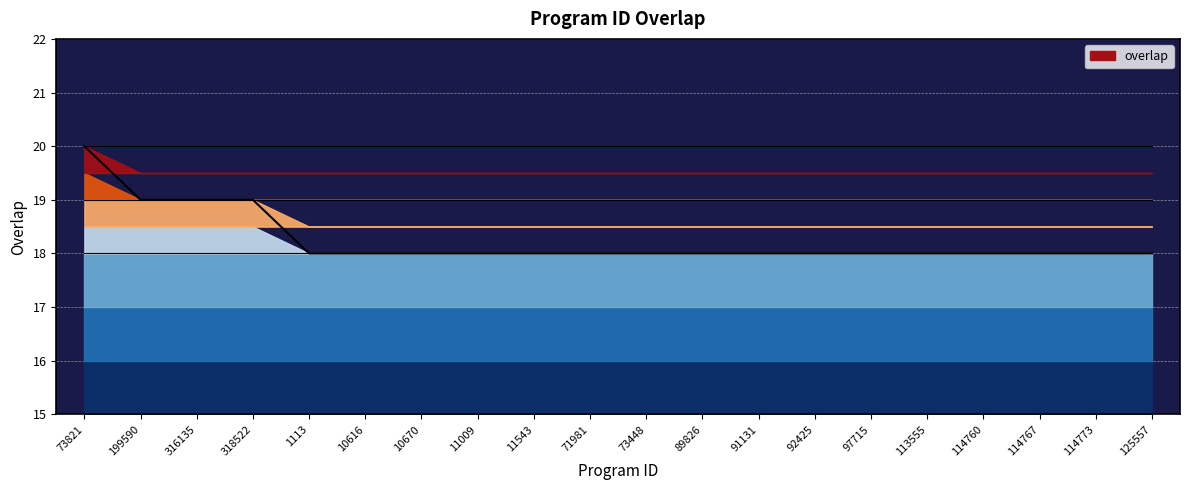

Count the number of data series in this chart.

1